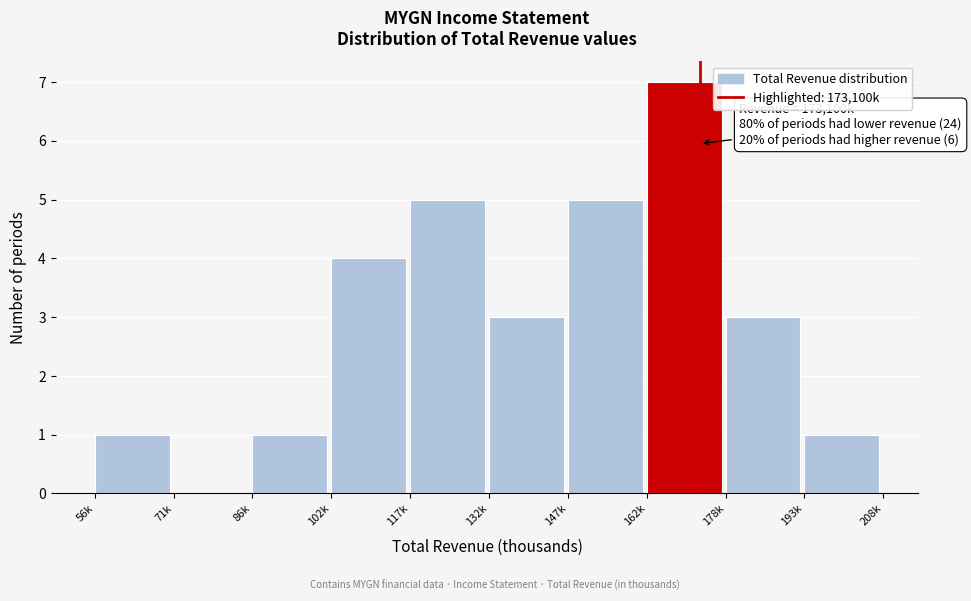

Reading left to right, what are all the values shown in this chart?

56k=1	71k=0	86k=1	102k=4	117k=5	132k=3	147k=5	162k=7	178k=3	193k=1